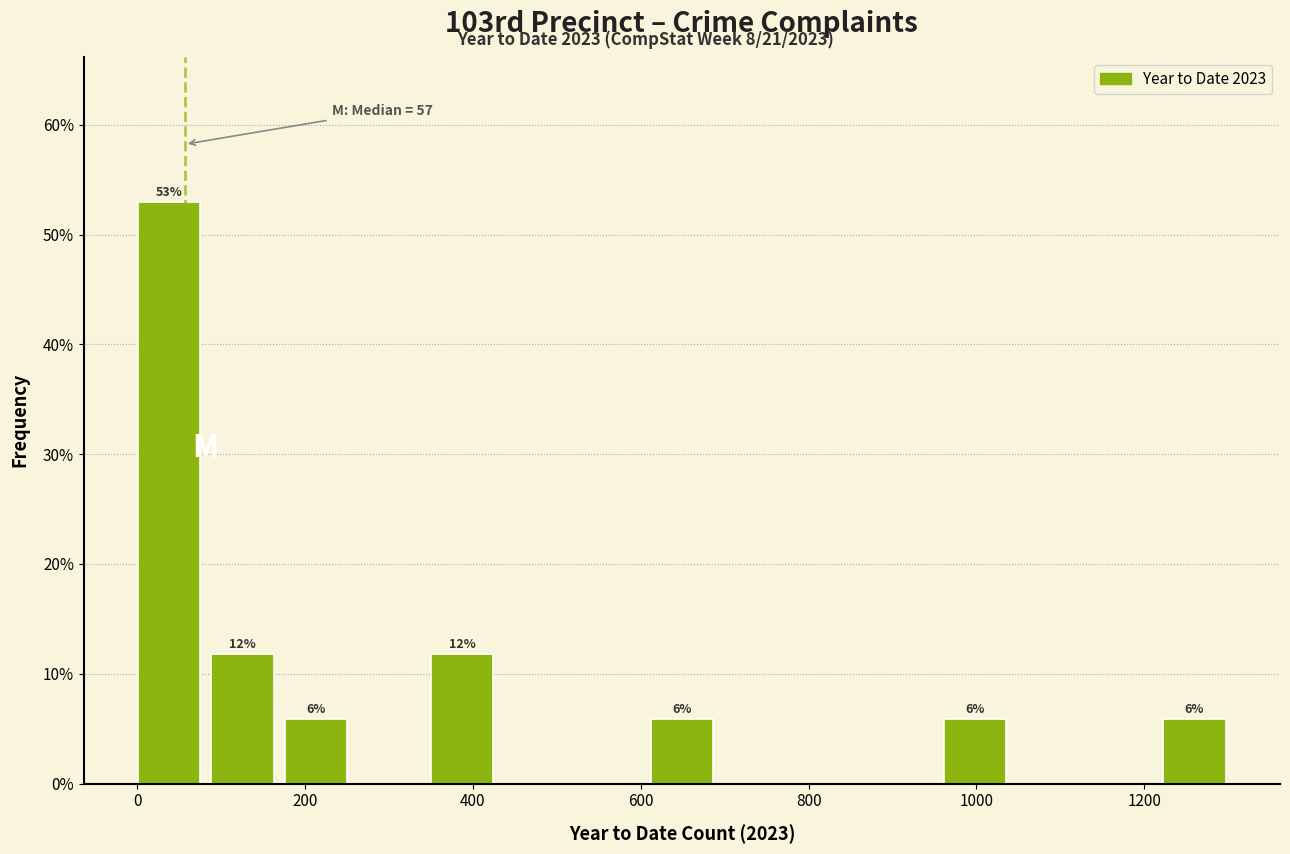

Over which range of the x-axis is the bar tallest?

0 to 80